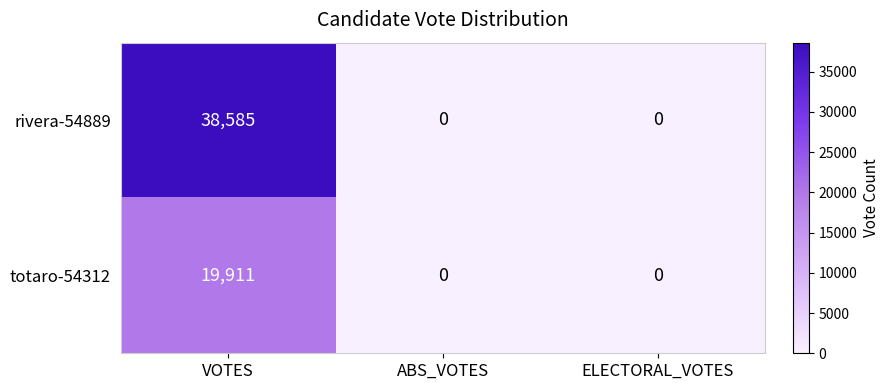

Reading left to right, list all the values displayed in this chart.

rivera-54889: 38585	0	0
totaro-54312: 19911	0	0